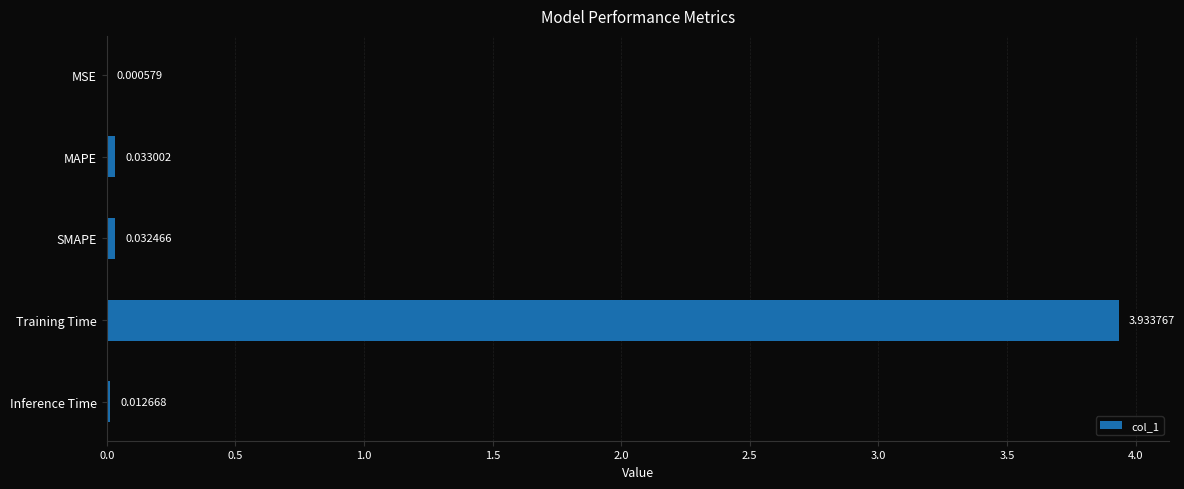

At which category does the chart reach its peak across all series?

Training Time